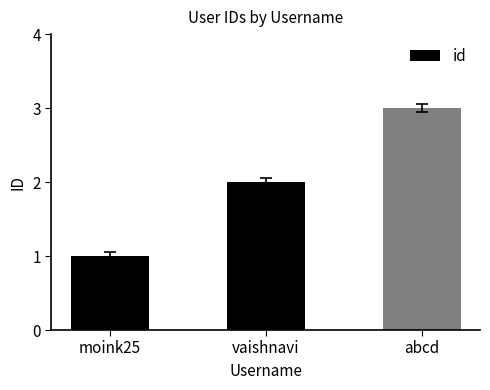

What is the greatest value displayed?

3